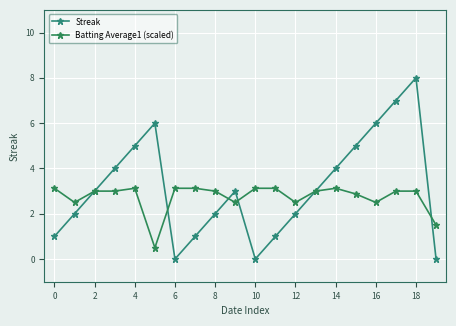

Reading left to right, what are all the values shown in this chart?

Streak: 1.0	2.0	3.0	4.0	5.0	6.0	0.0	1.0	2.0	3.0	0.0	1.0	2.0	3.0	4.0	5.0	6.0	7.0	8.0	0.0
Batting Average1 (scaled): 3.1	2.5	3.0	3.0	3.1	0.5	3.1	3.1	3.0	2.5	3.1	3.1	2.5	3.0	3.1	2.9	2.5	3.0	3.0	1.5